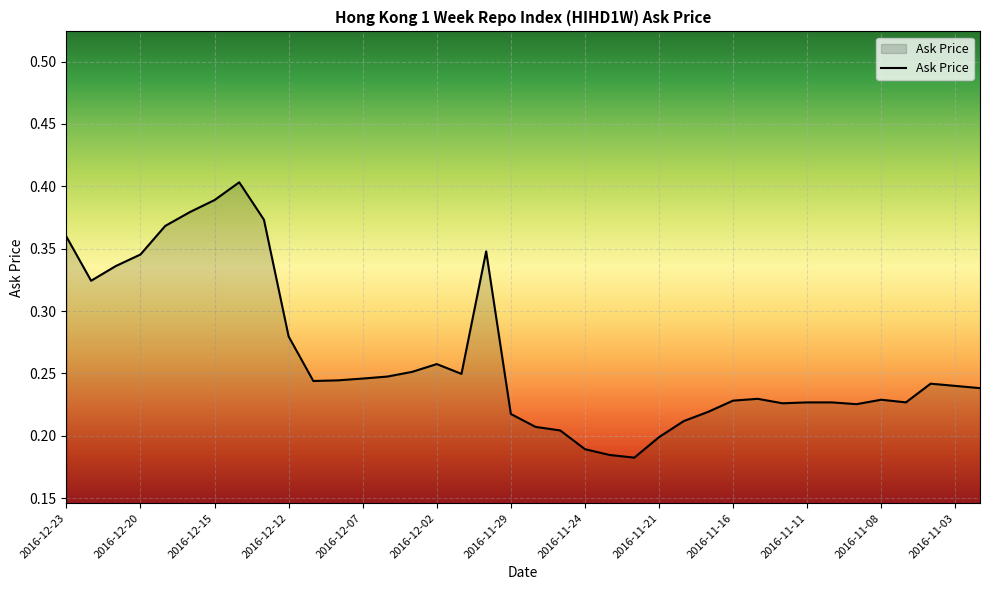

What is the difference between the second highest and minimum values?

0.2